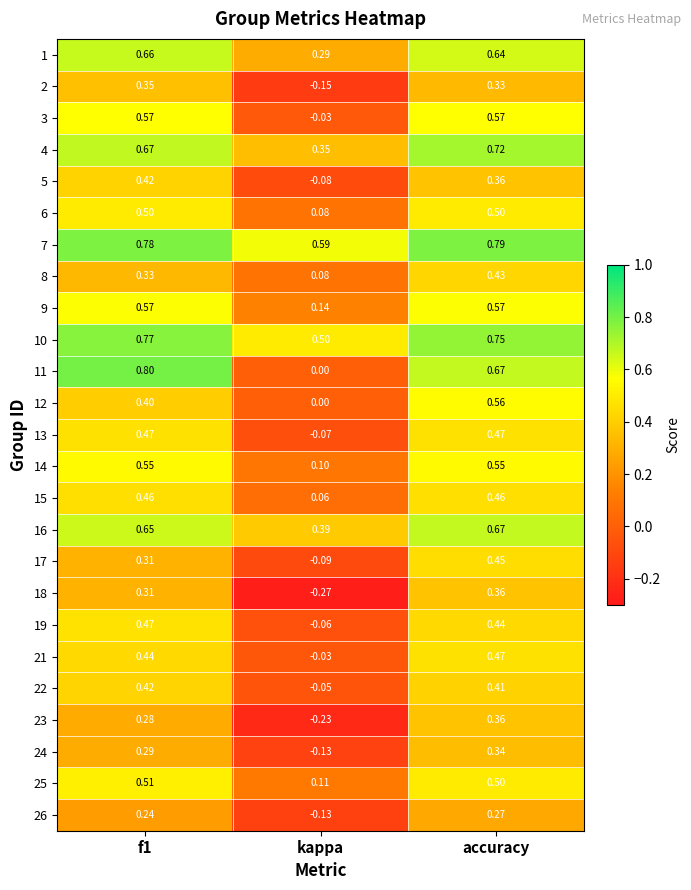

Where is 11 nearest to the value 0?

kappa